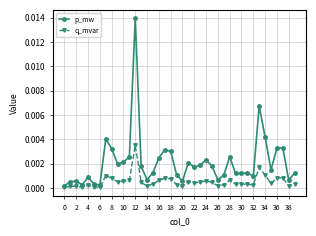

Which series has the largest total across all categories?

p_mw